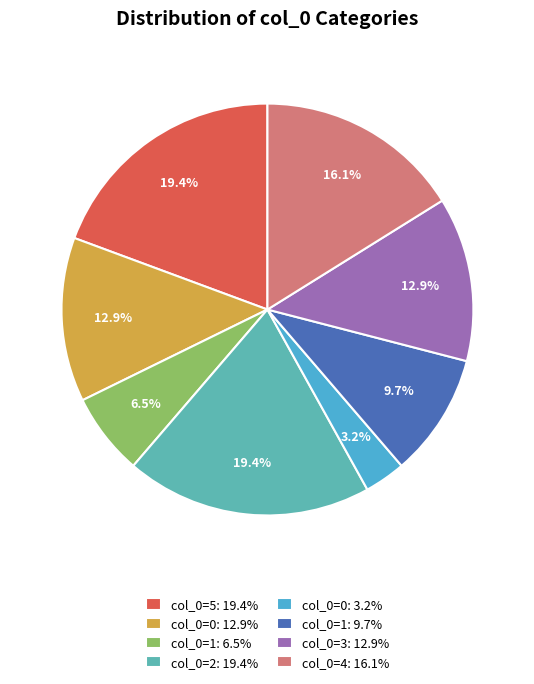

How many slices are in this pie chart?

8